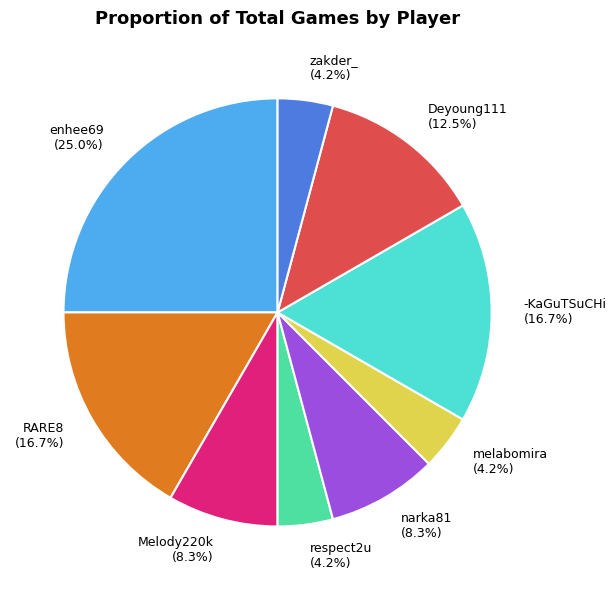

What is the largest slice in the pie chart?

enhee69